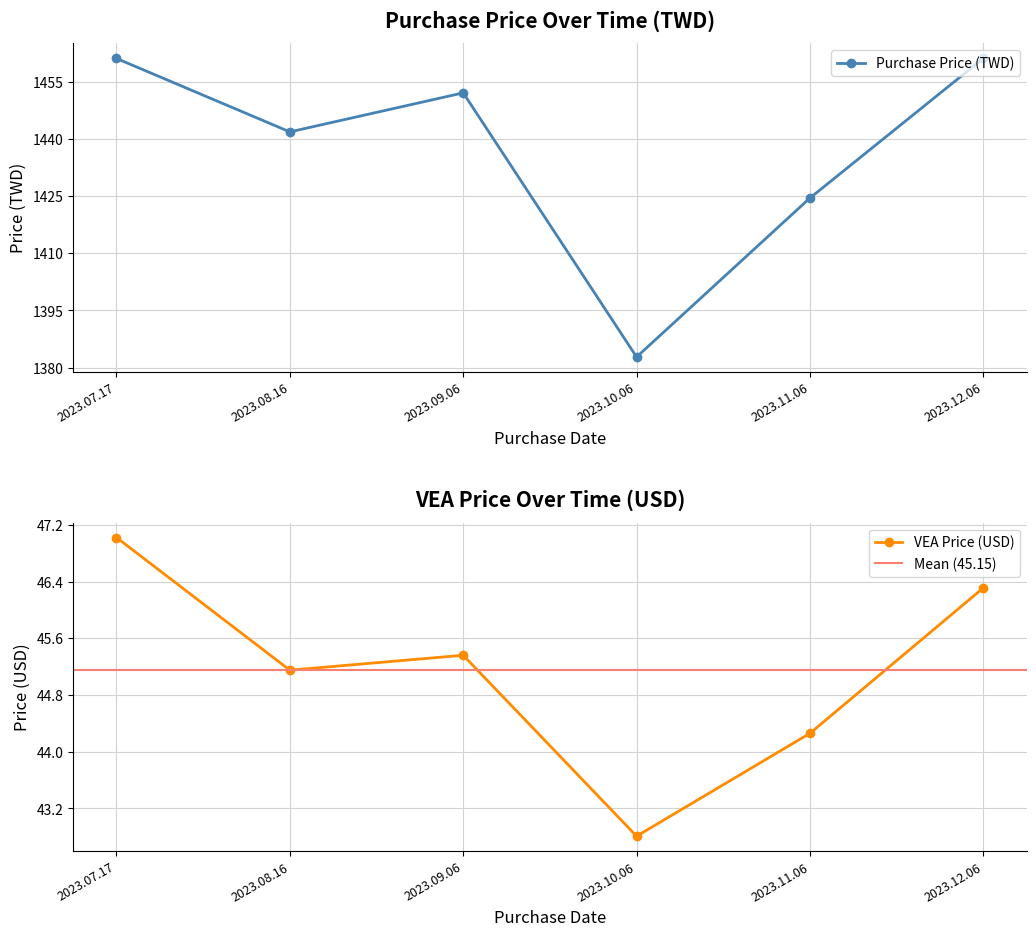

What is the label of the 5th point from the right?

2023.08.16